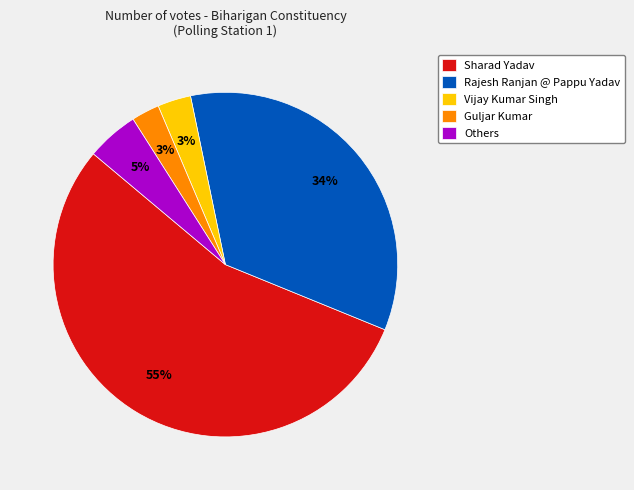

Is there a majority slice in this chart?

Yes